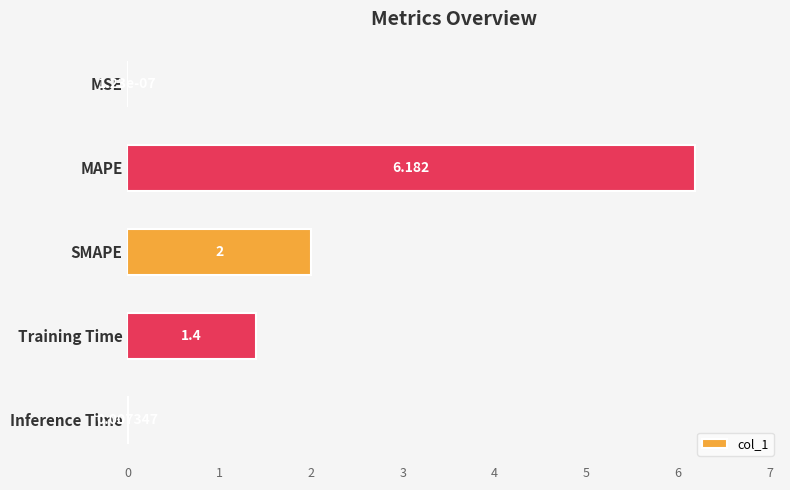

At which label is the value closest to 3?

SMAPE